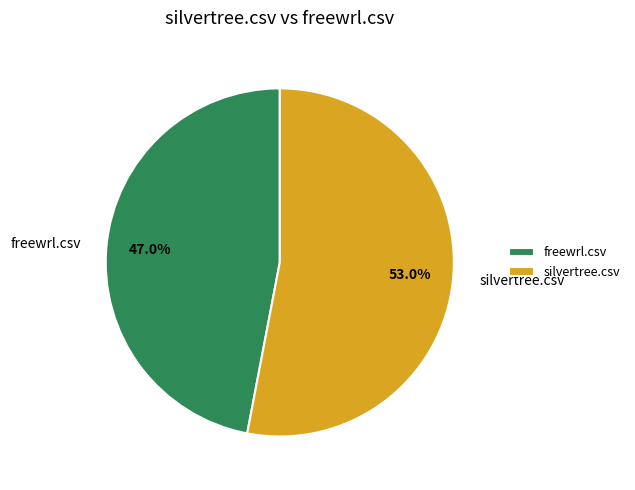

Does silvertree.csv account for over 50% of the chart?

Yes